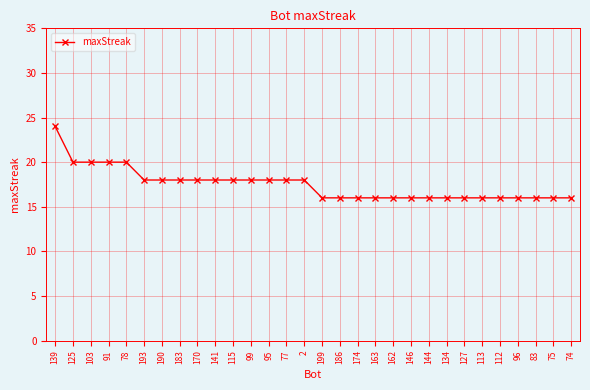

What position from the right is 144?

9